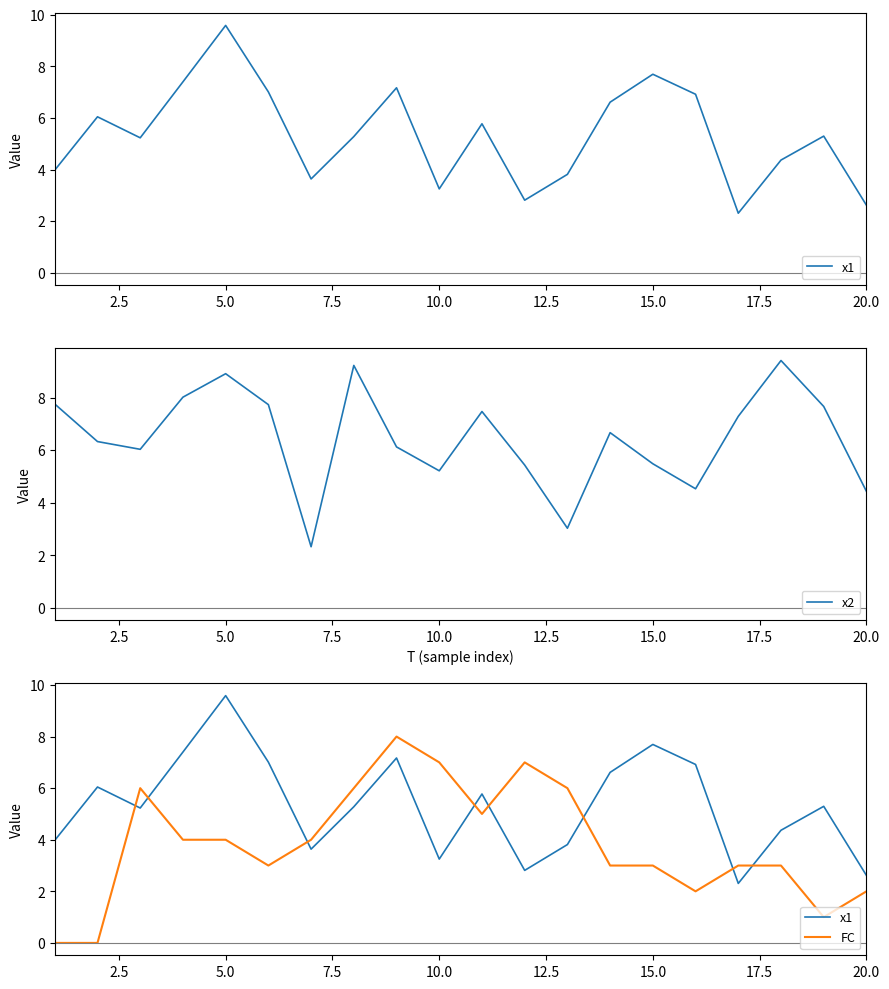

What is the minimum value for x2?

2.3